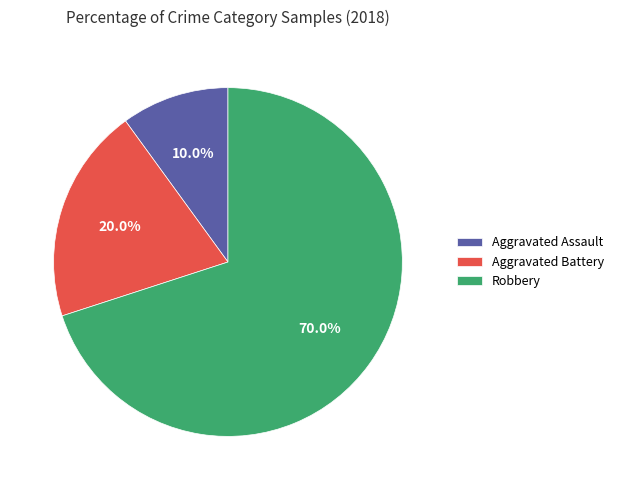

To the nearest percent, what portion does Robbery represent?

70%